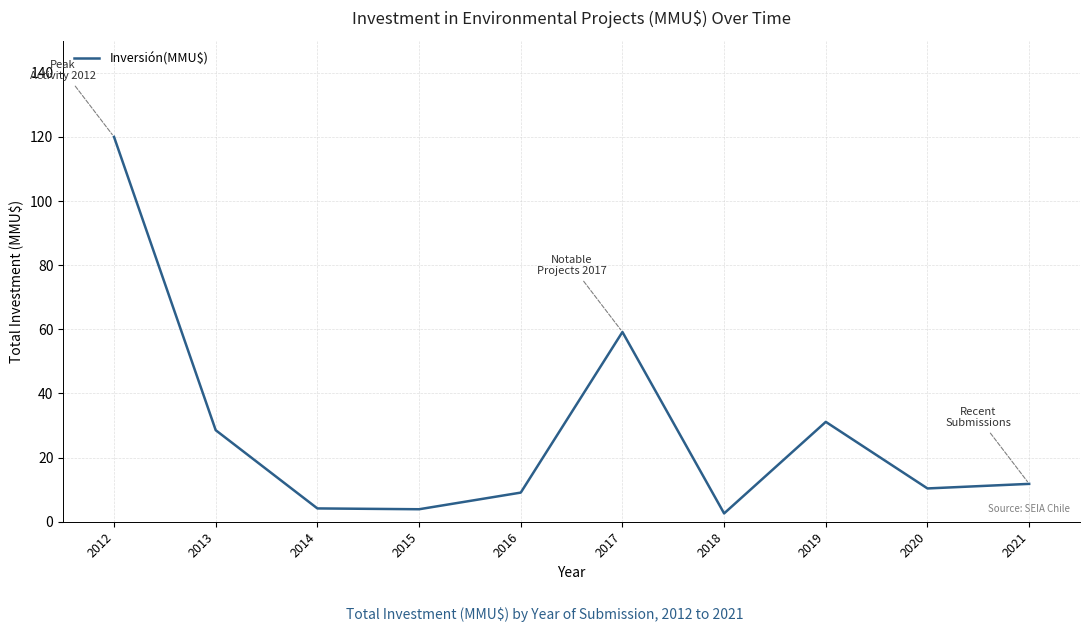

True or false: the data shows 11.8 at 2021.

True